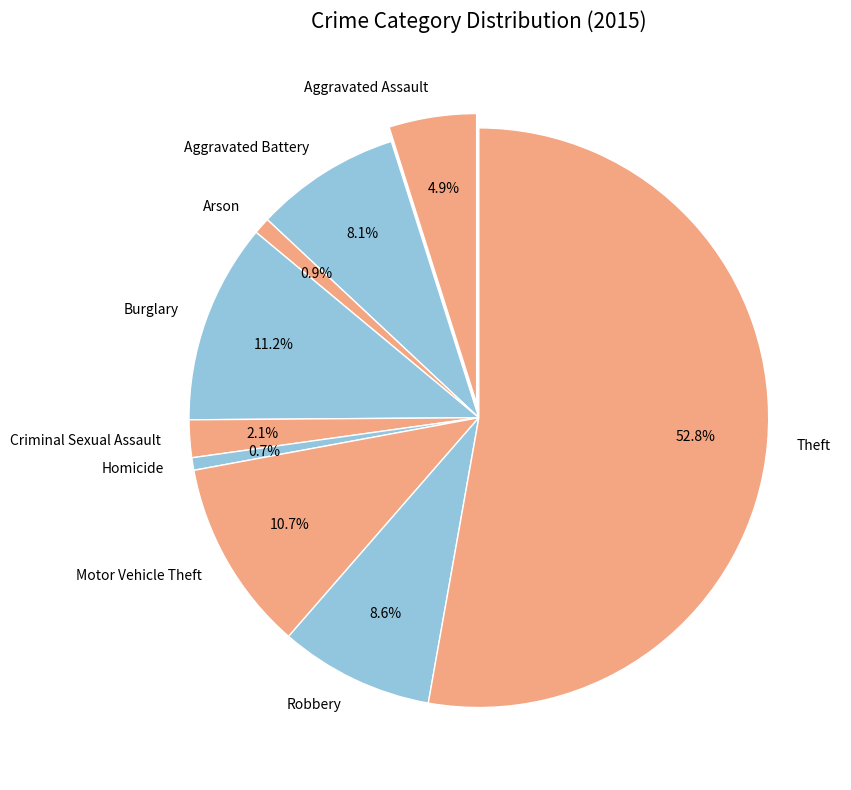

Which category has the smallest portion of the pie?

Homicide